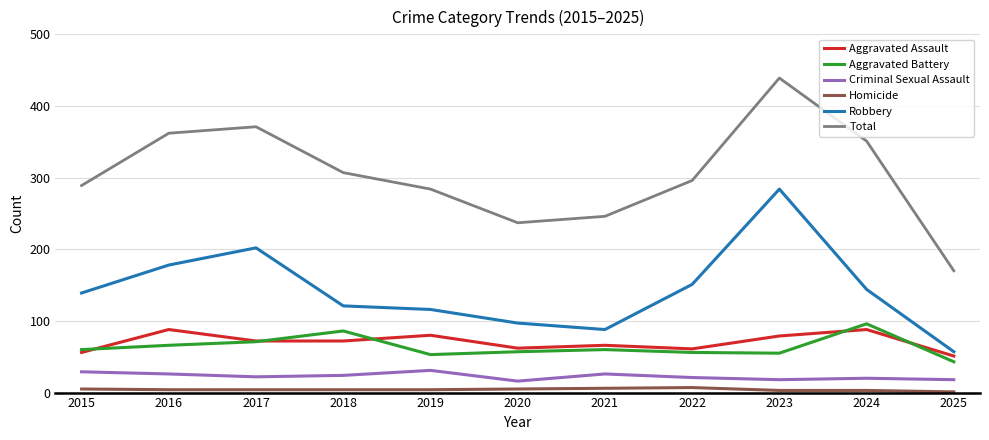

True or false: Robbery has a value of 97 at 2020.

True